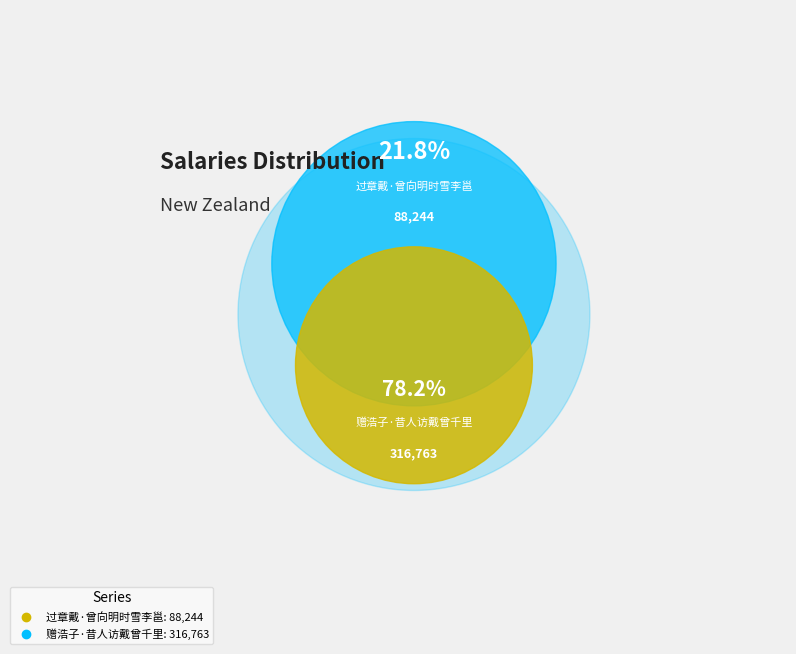

Which category has the smallest portion of the pie?

过章戴·曾向明时雪李邕